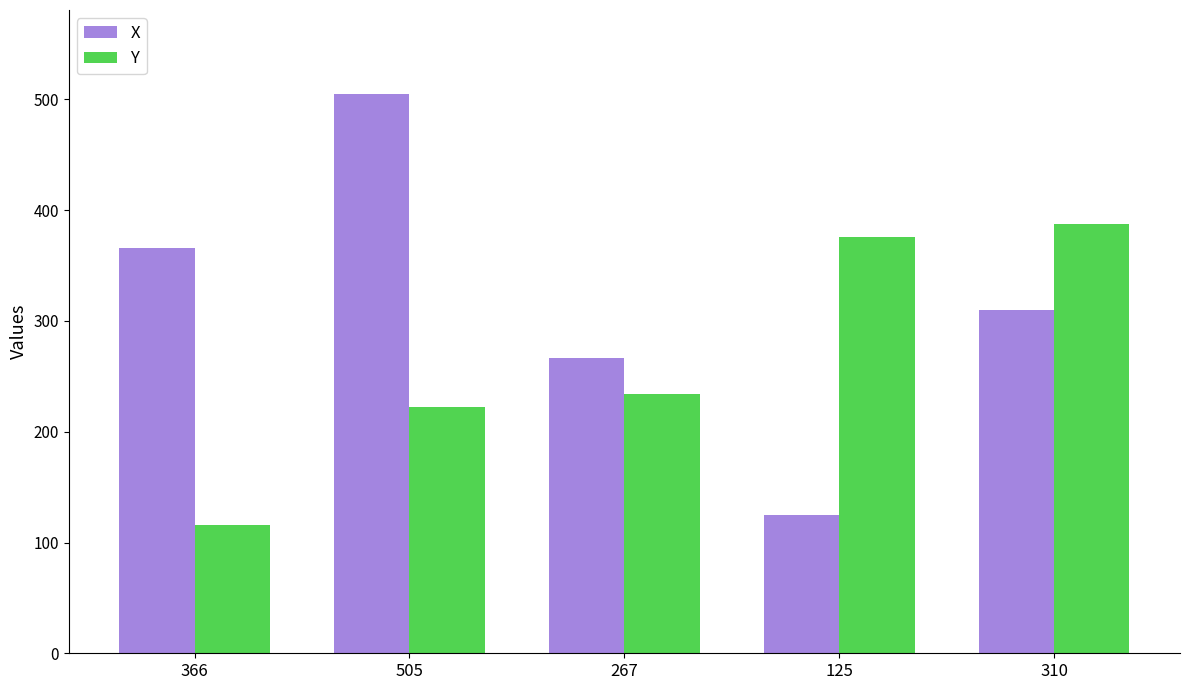

What is the average value of the X series?

315